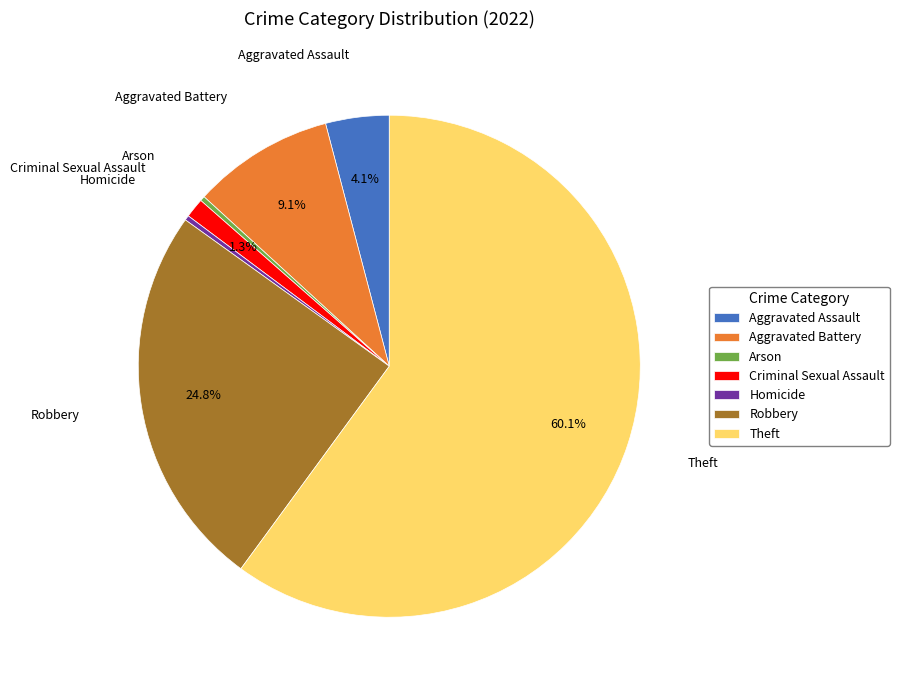

How many segments does this pie chart have?

7